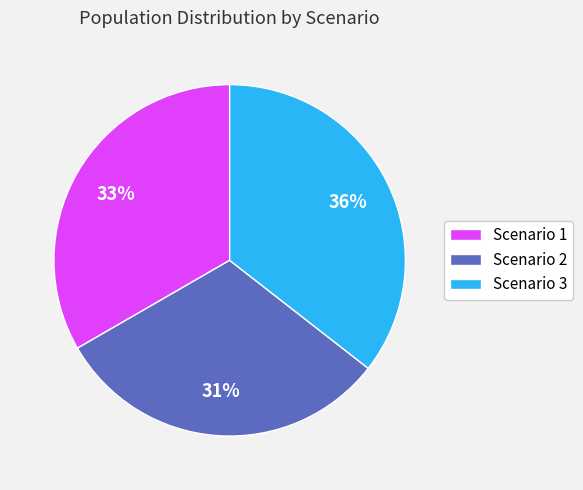

The Scenario 1 slice represents 28% of the pie. True or false?

False